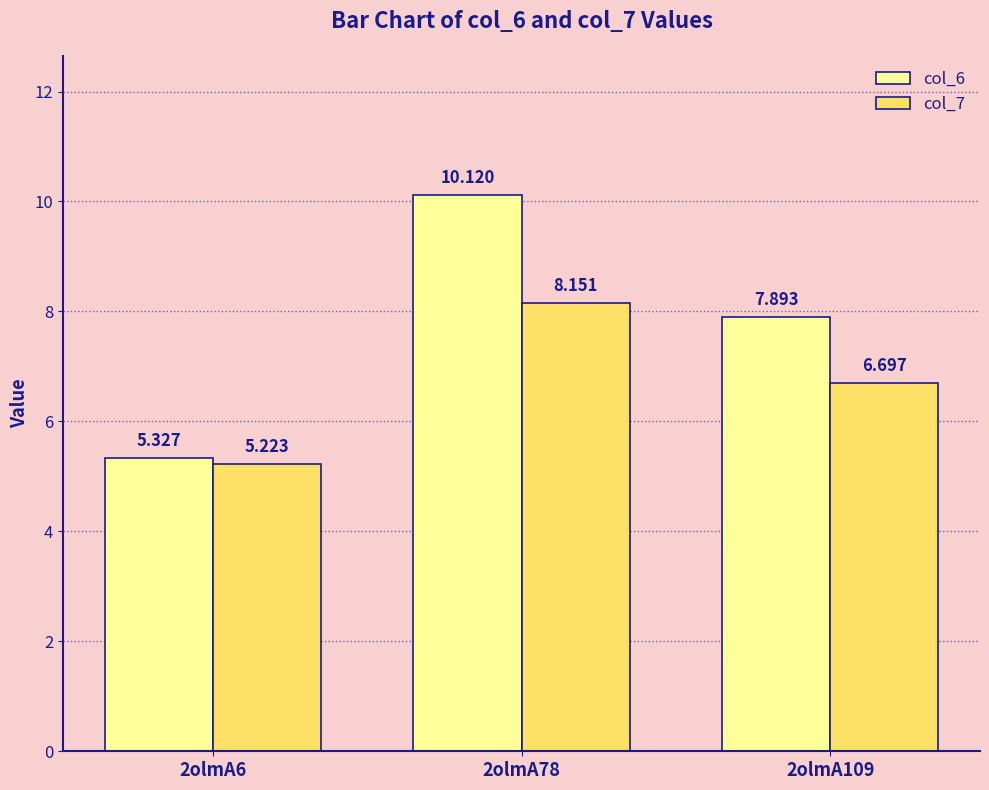

Is the value of col_6 at 2olmA109 greater than the value of col_7 at 2olmA78?

No